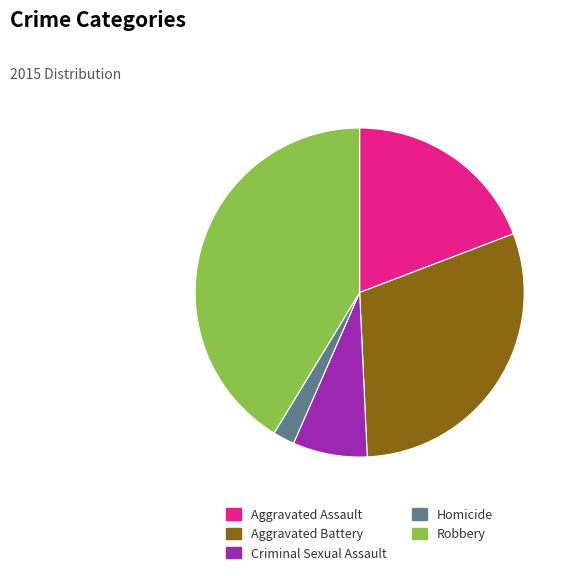

Is it true that Criminal Sexual Assault is 7% of the pie?

True